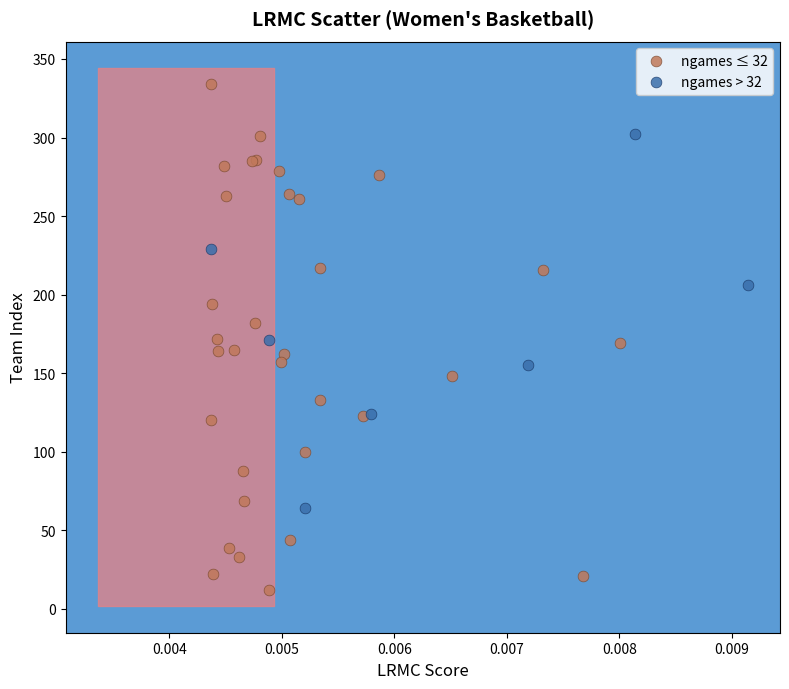

Which series has the largest Y range (max minus min)?

ngames ≤ 32